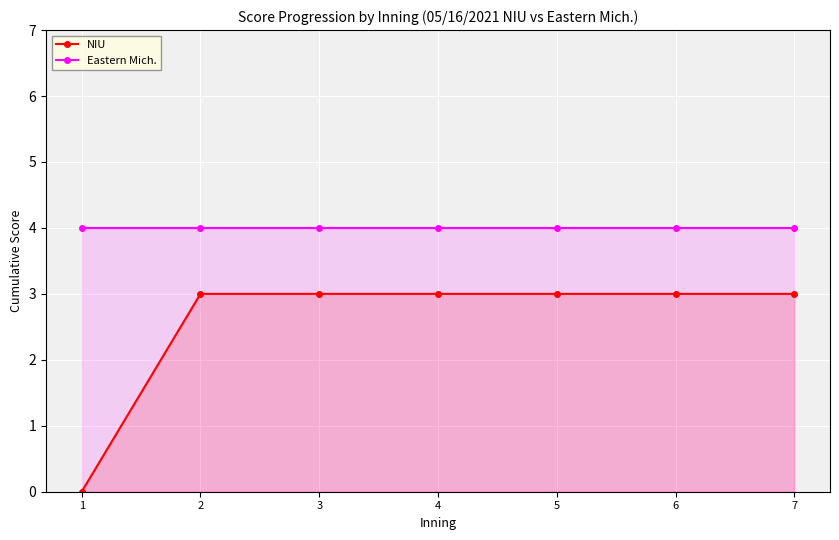

What is the value of the Eastern Mich. point at the 6th from the left?

4